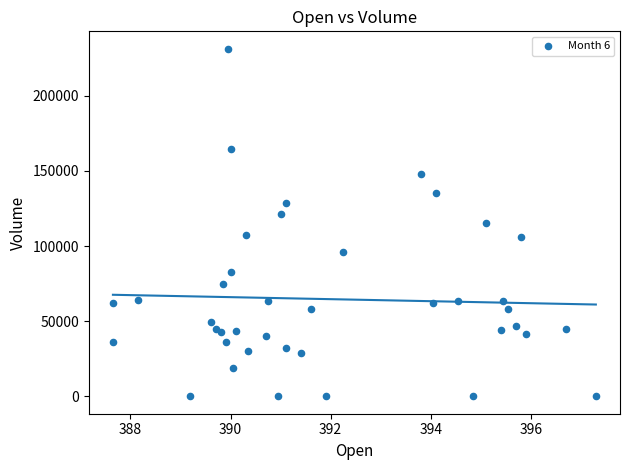

What is the range of Y values (max minus min)?

231312